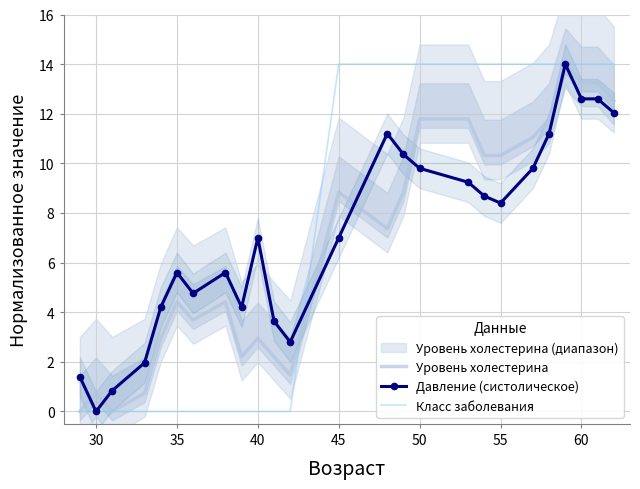

How many lines are shown in the chart?

3